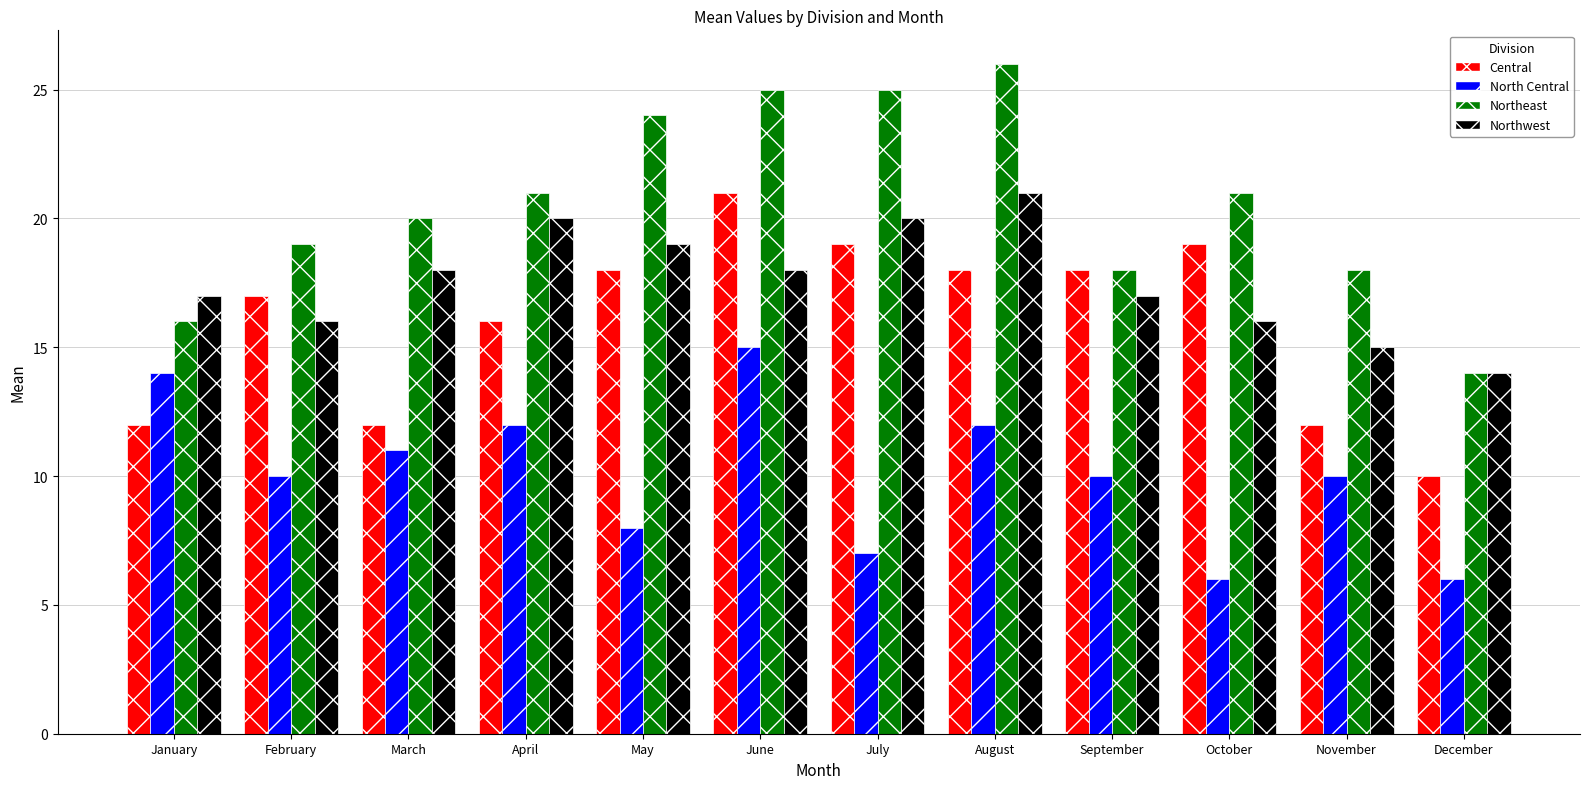

How many data points does each series have?

12